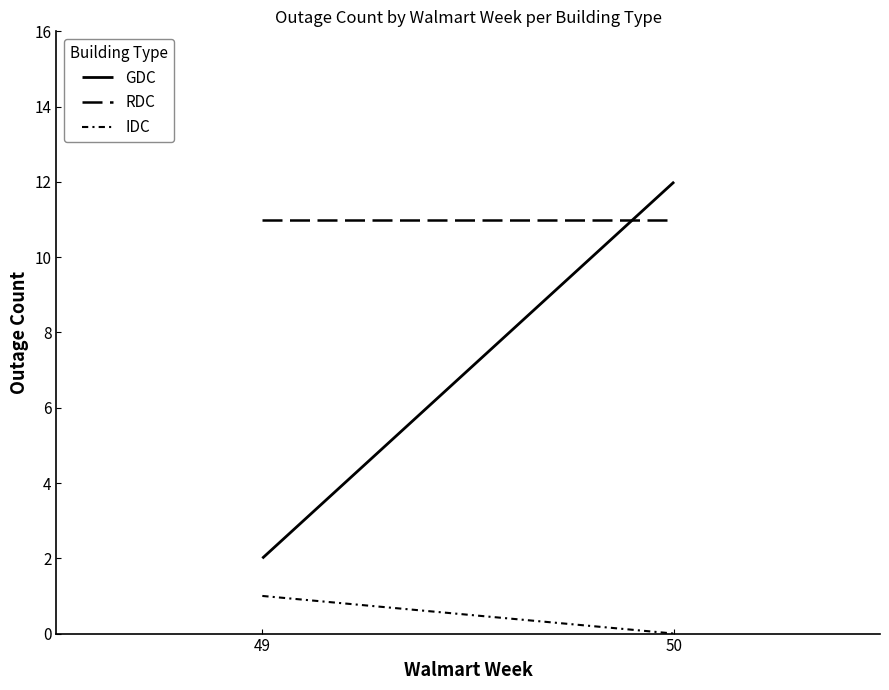

Between 50 and 49, which is larger?

50